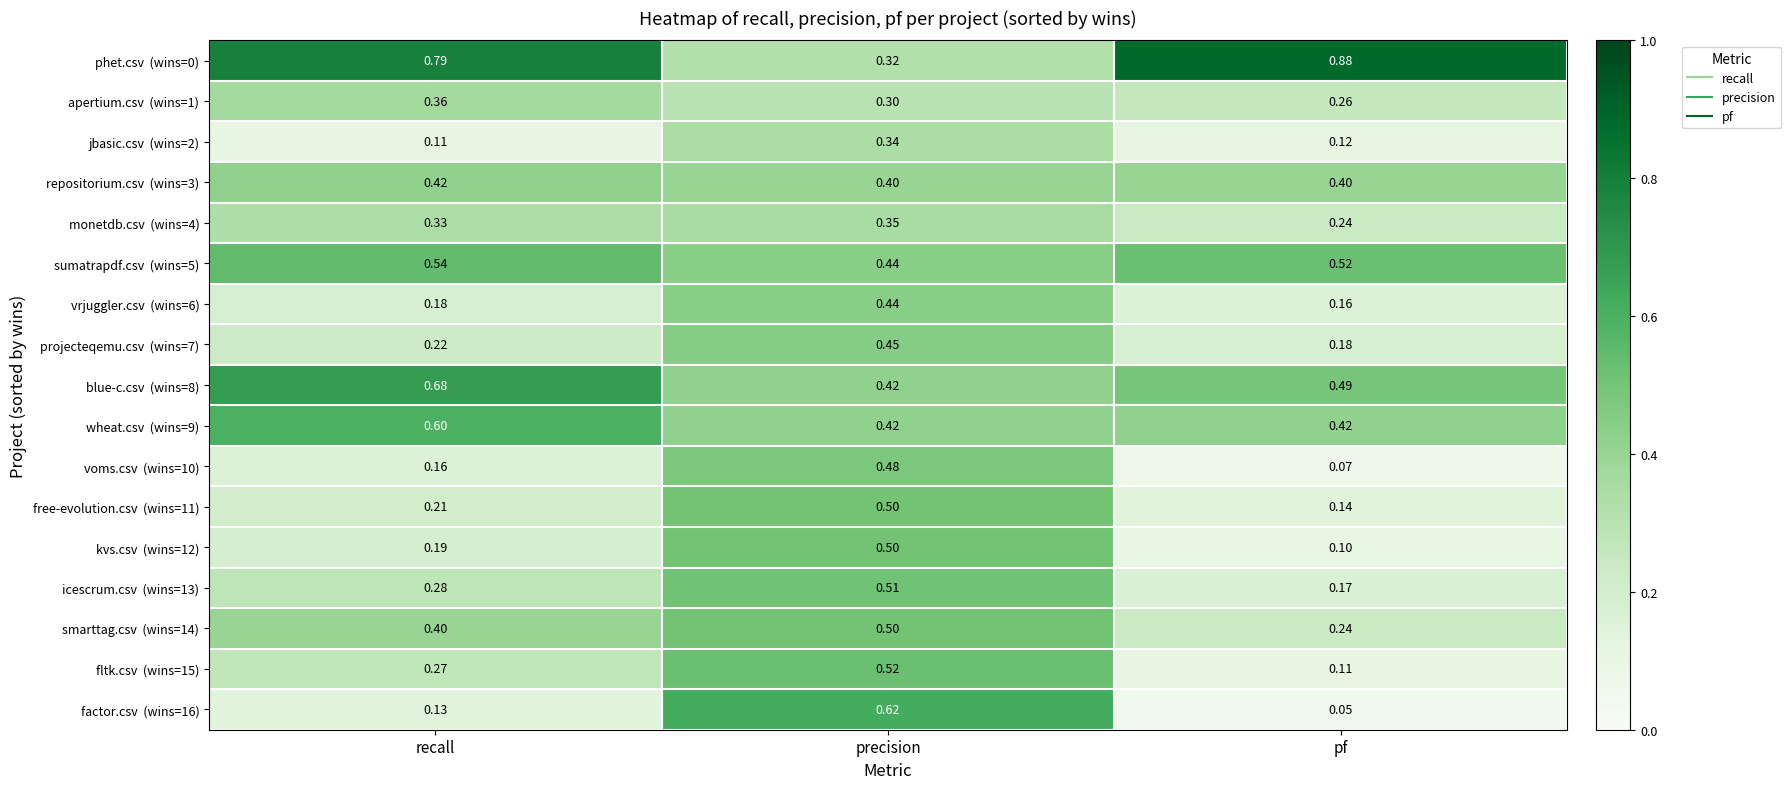

At which category is the sum across all series the highest?

precision